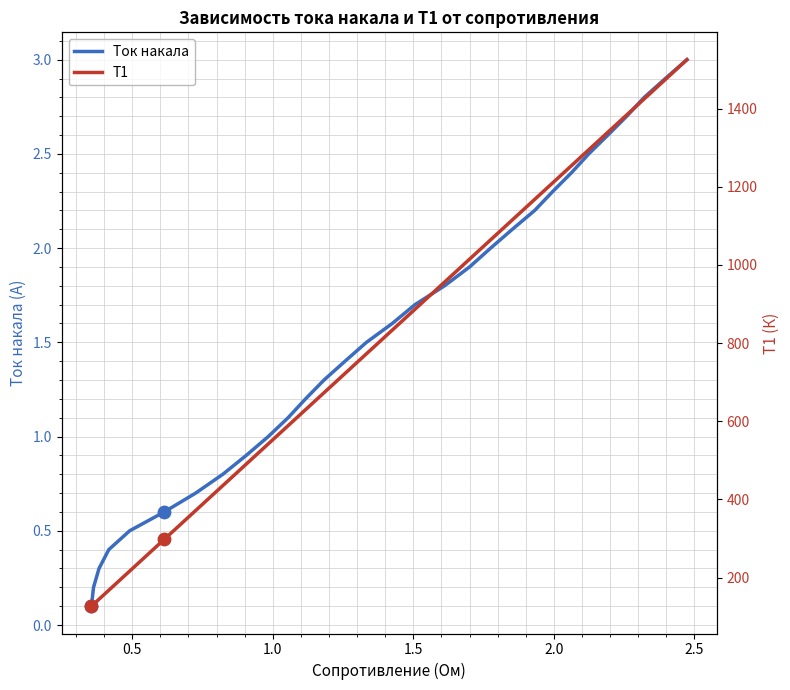

What is the maximum value for Ток накала?

3.0